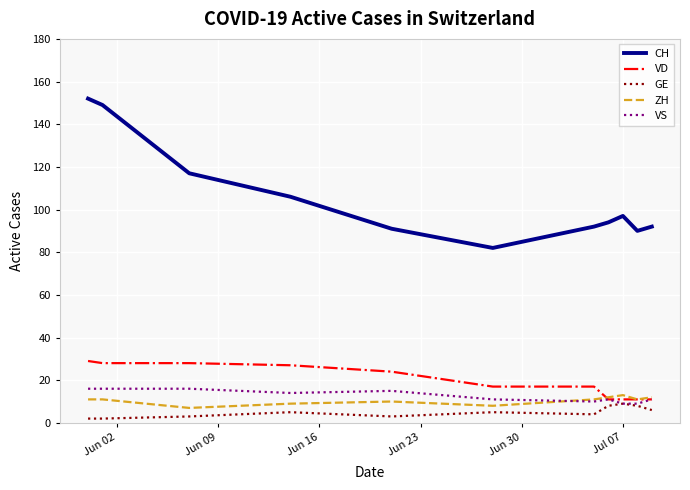

Which series has the largest total across all categories?

CH